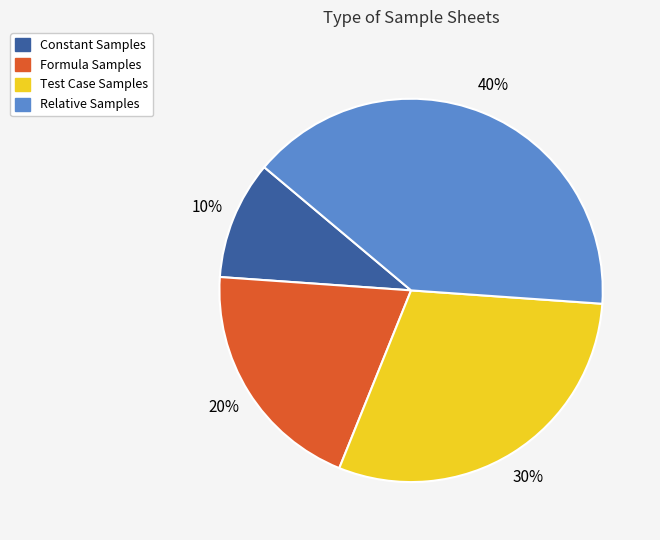

Is there a majority slice in this chart?

No